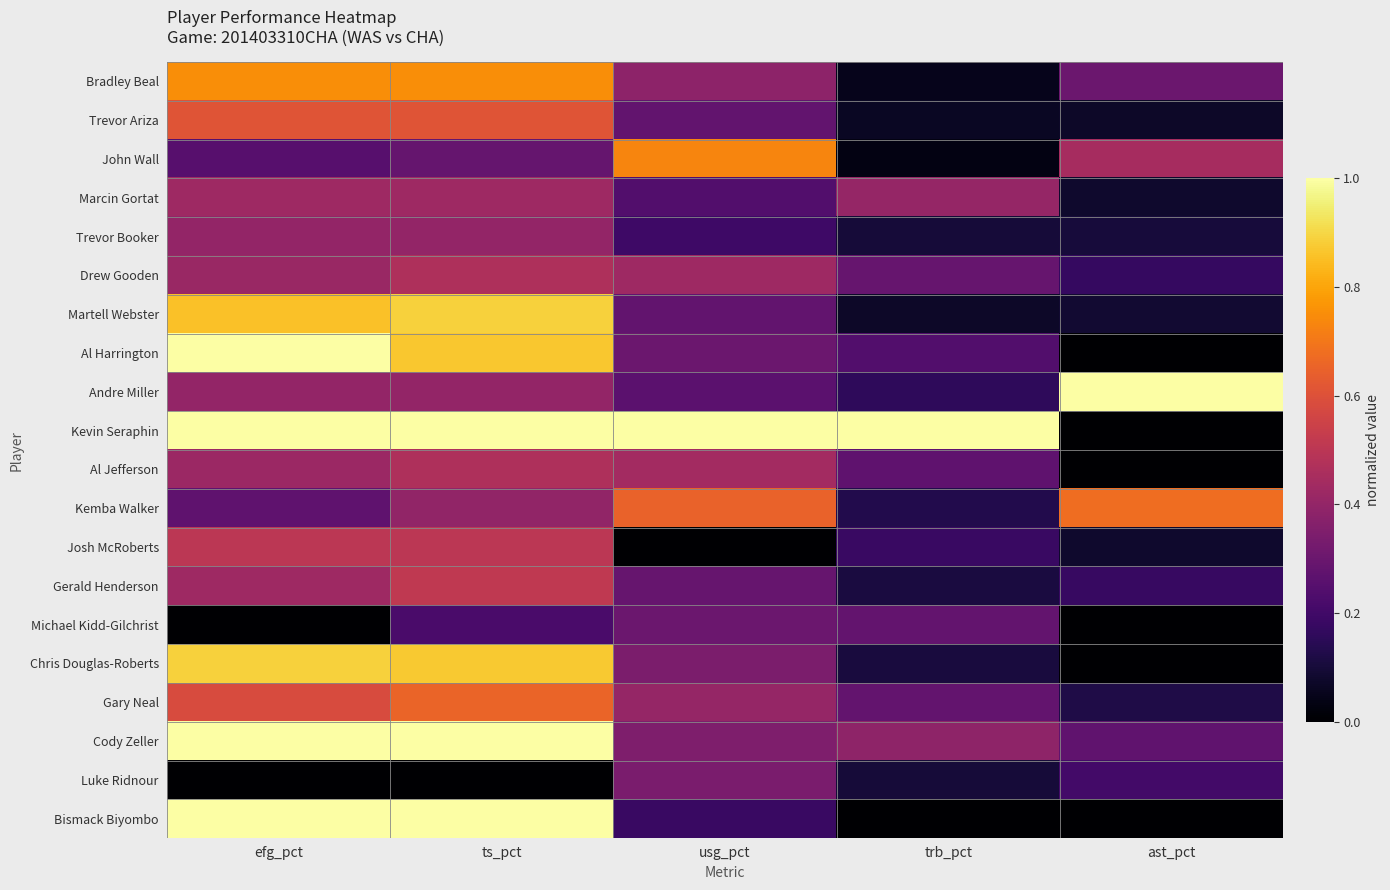

Which series changed the most between efg_pct and ast_pct?

Al Harrington